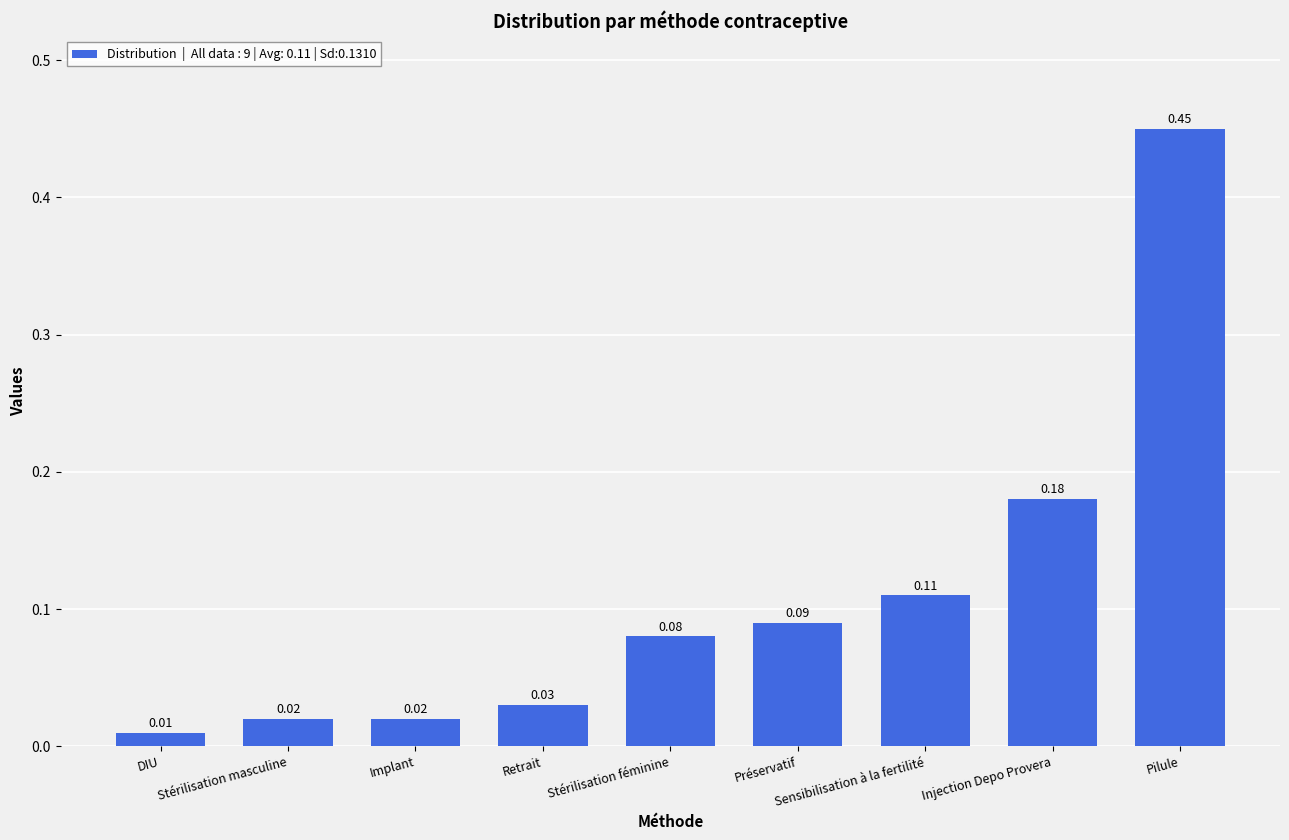

What is the label of the 4th bar from the right?

Préservatif